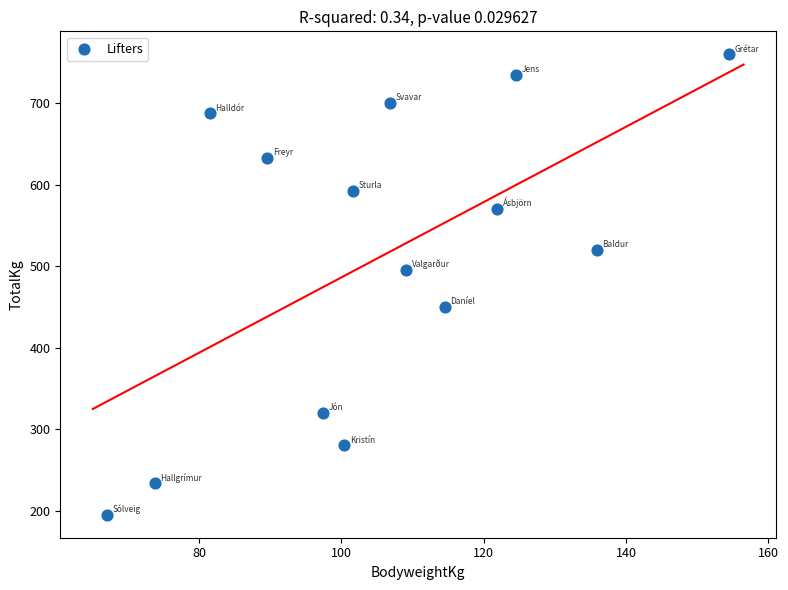

What Y value in the scatter plot is closest to 477?

495.0